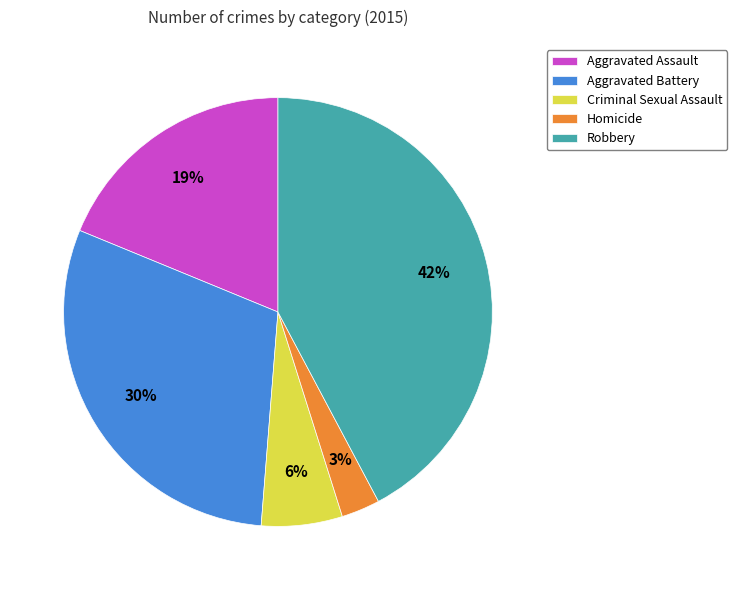

True or false: Aggravated Battery accounts for 30% of the total.

True